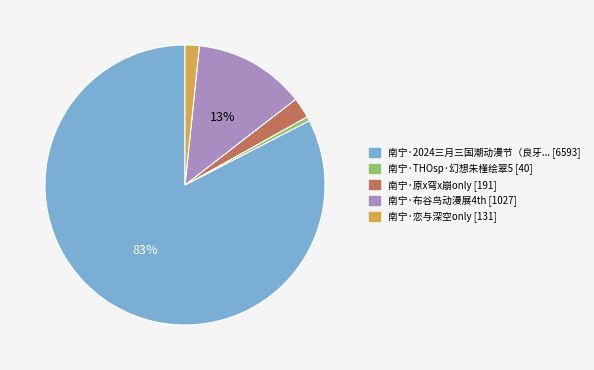

How many slices are in this pie chart?

5